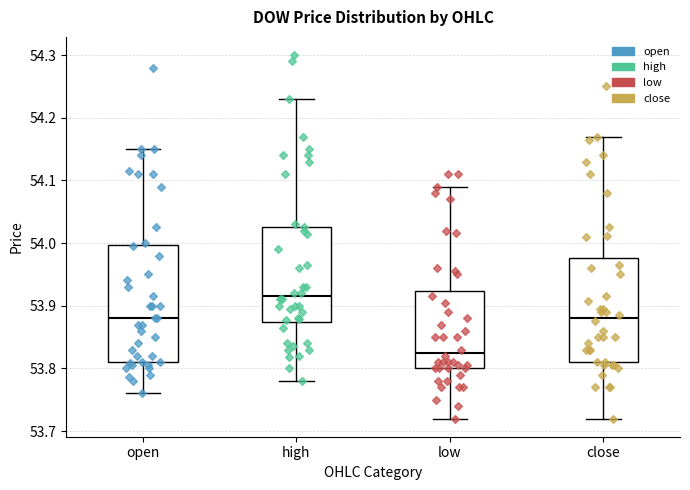

Which box is the tallest, from its lower edge to its upper edge?

open